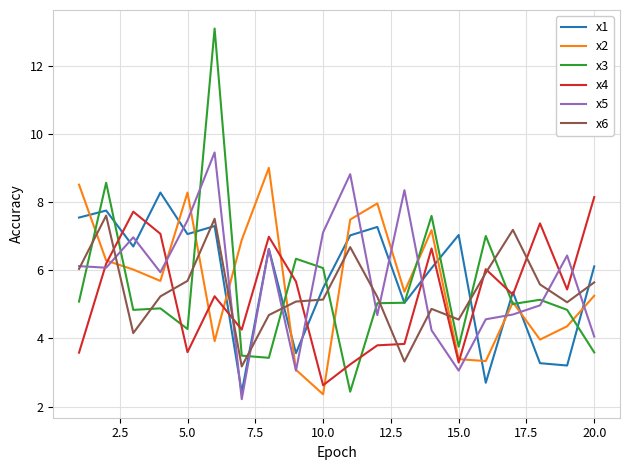

Which series has the largest range (max minus min)?

x3